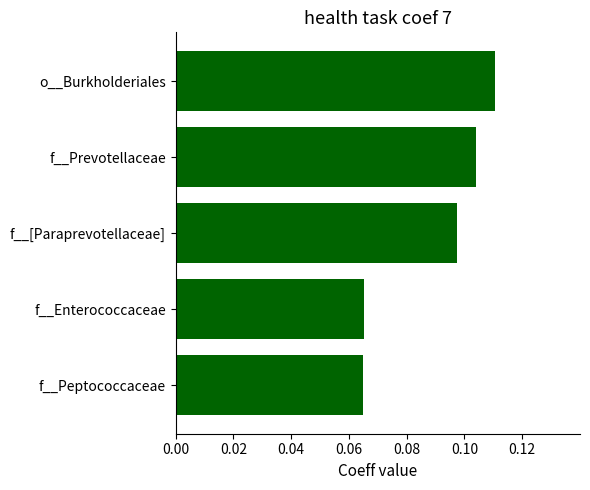

Count the values in the range 0 to 1.

5